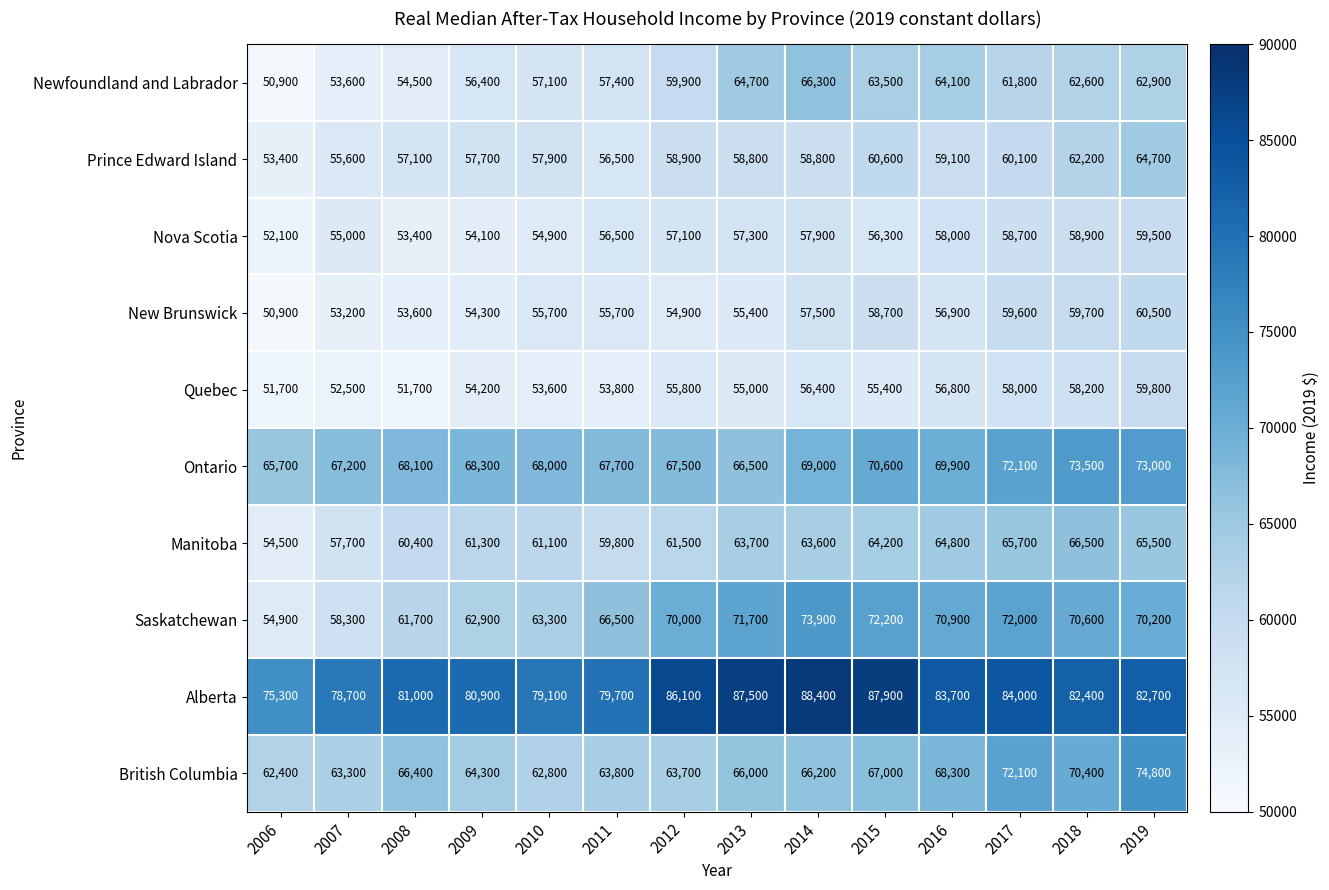

How many data points in Alberta are less than 82700?

7